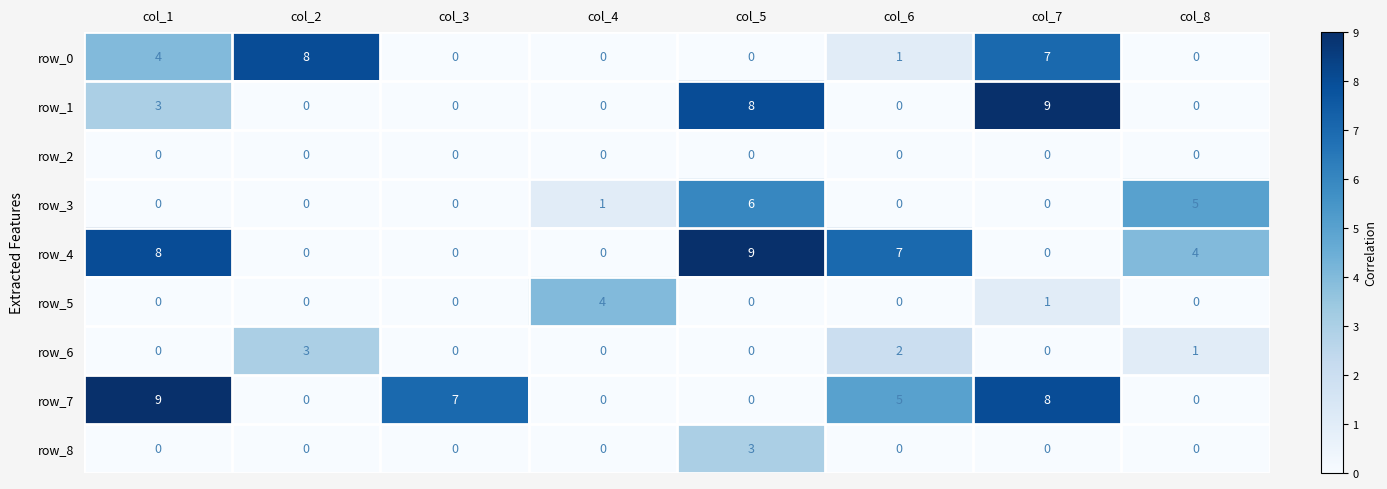

What is the average value of the row_7 series?

4